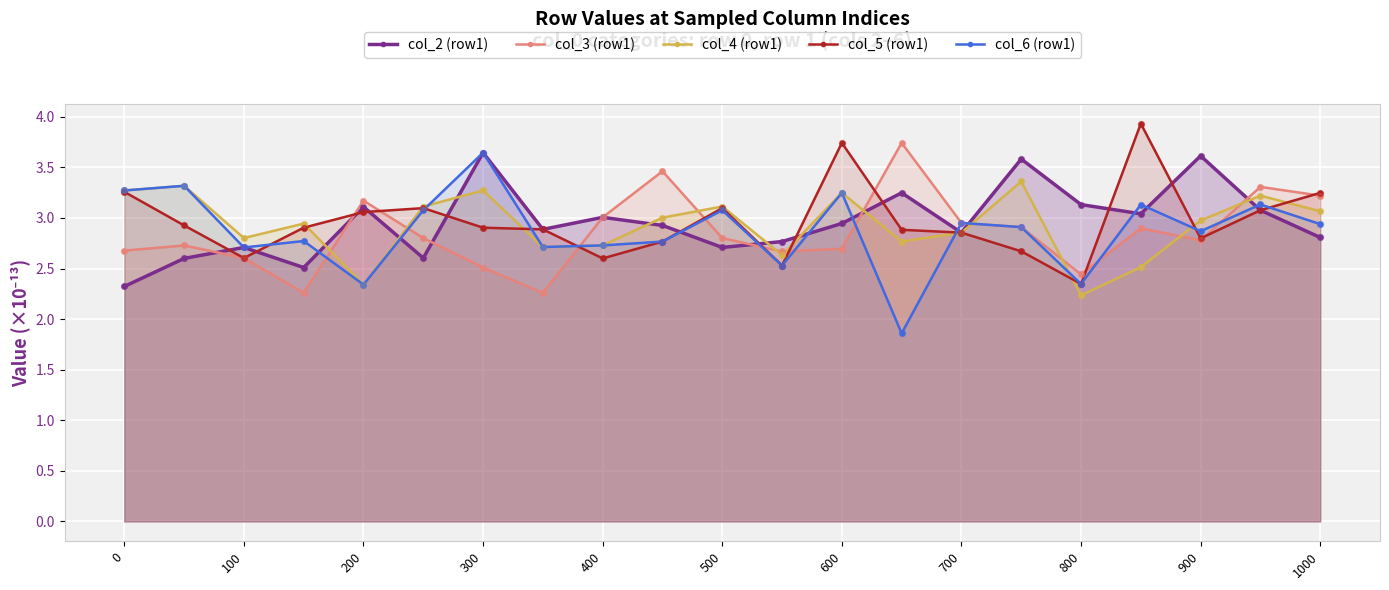

At how many categories does at least one series exceed 2?

21